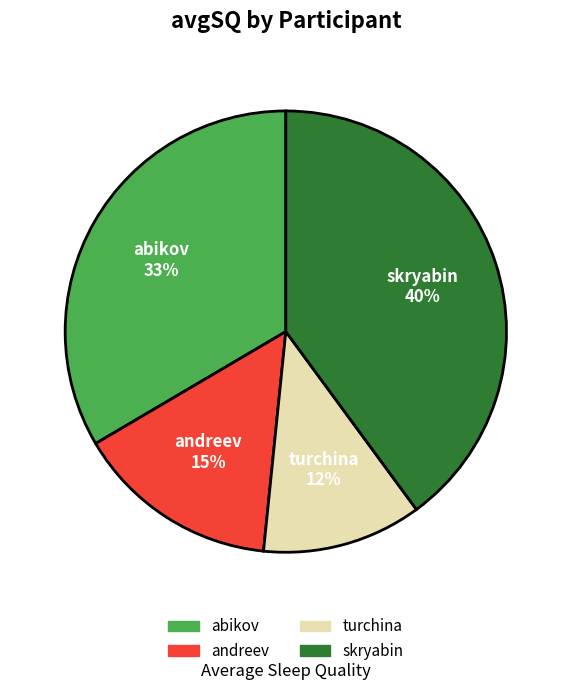

Count the number of slices in the pie.

4